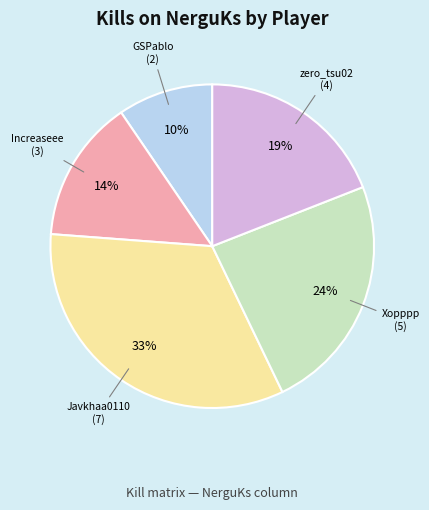

Does any single category account for the majority?

No